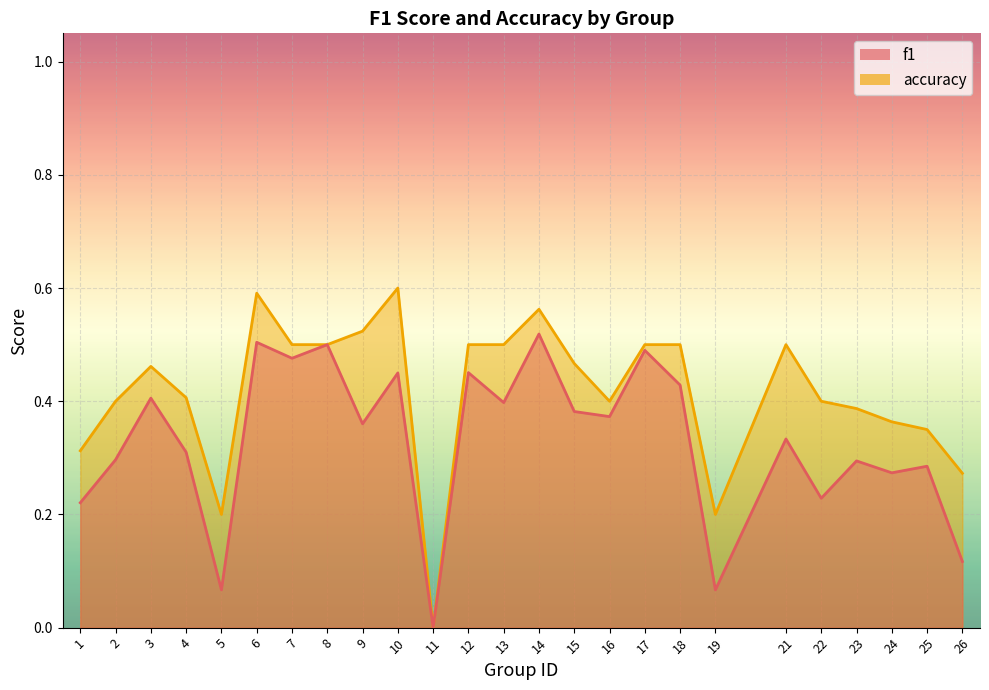

Reading left to right, list all the values displayed in this chart.

f1: 1=0.2	2=0.3	3=0.4	4=0.3	5=0.1	6=0.5	7=0.5	8=0.5	9=0.4	10=0.5	11=0.0	12=0.5	13=0.4	14=0.5	15=0.4	16=0.4	17=0.5	18=0.4	19=0.1	21=0.3	22=0.2	23=0.3	24=0.3	25=0.3	26=0.1
accuracy: 1=0.3	2=0.4	3=0.5	4=0.4	5=0.2	6=0.6	7=0.5	8=0.5	9=0.5	10=0.6	11=0.0	12=0.5	13=0.5	14=0.6	15=0.5	16=0.4	17=0.5	18=0.5	19=0.2	21=0.5	22=0.4	23=0.4	24=0.4	25=0.3	26=0.3